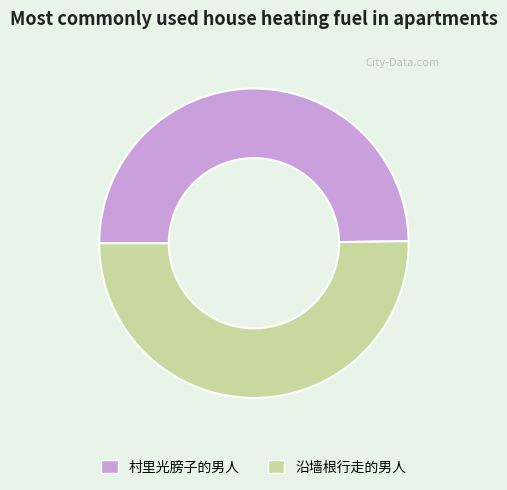

The 沿墙根行走的男人 slice represents 39% of the pie. True or false?

False